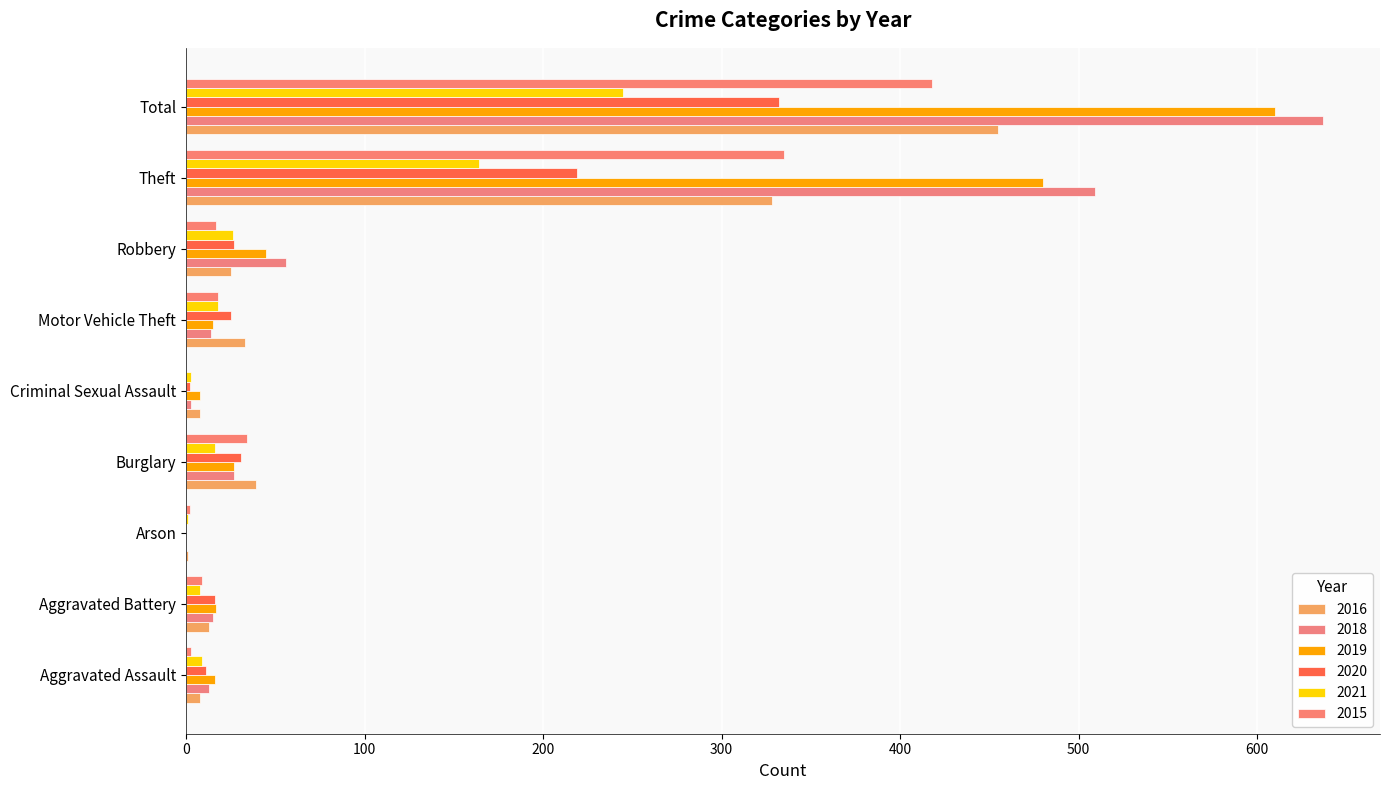

List the labels in order of 2020 value, largest first.

Total, Theft, Burglary, Robbery, Motor Vehicle Theft, Aggravated Battery, Aggravated Assault, Criminal Sexual Assault, Arson